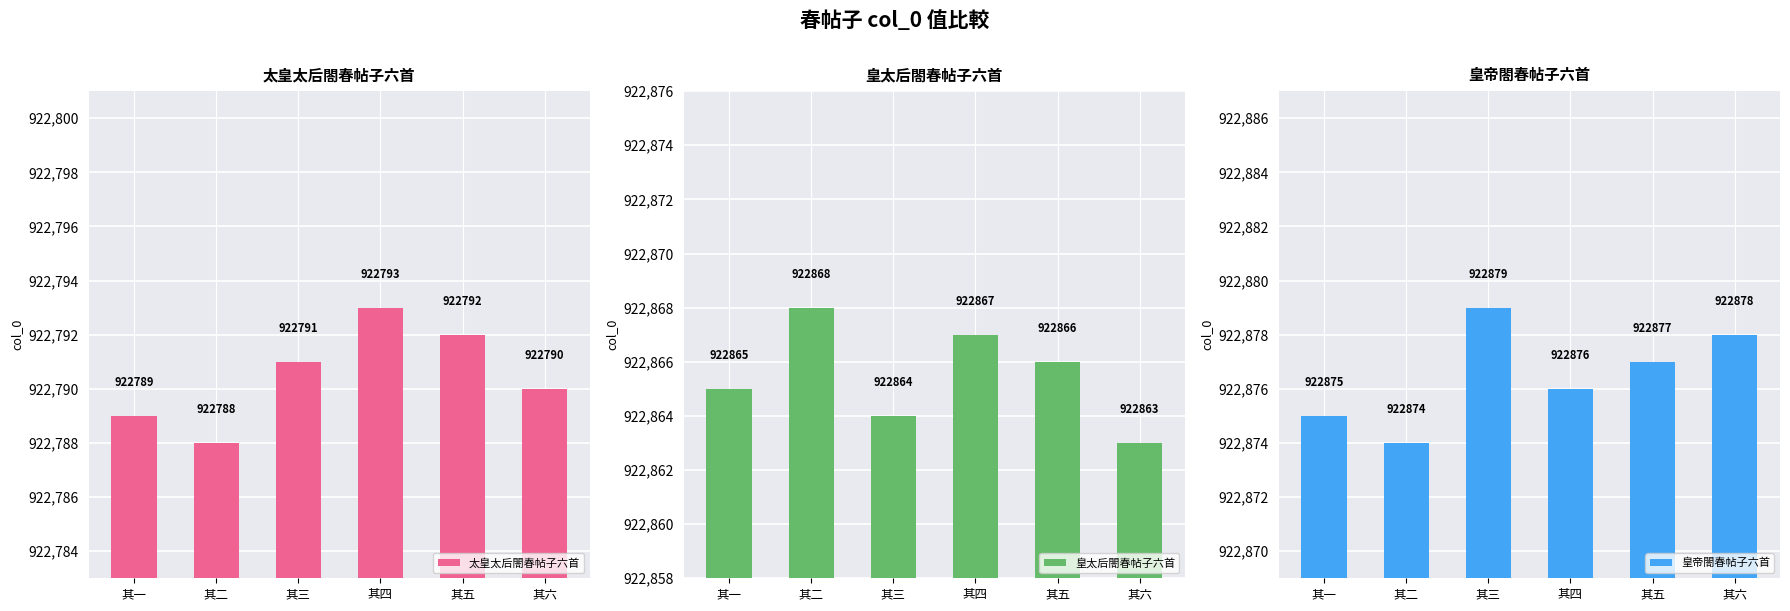

What is the sum of all 皇太后閤春帖子六首 values?

5537193